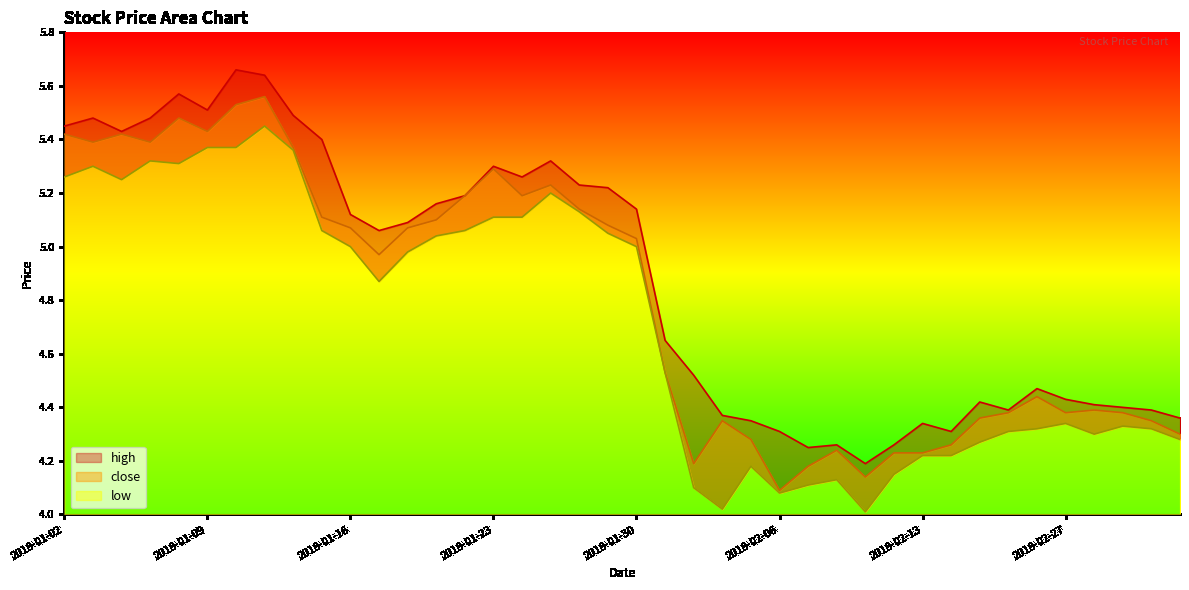

True or false: high has a value of 1.6 at 2018-01-18.

False